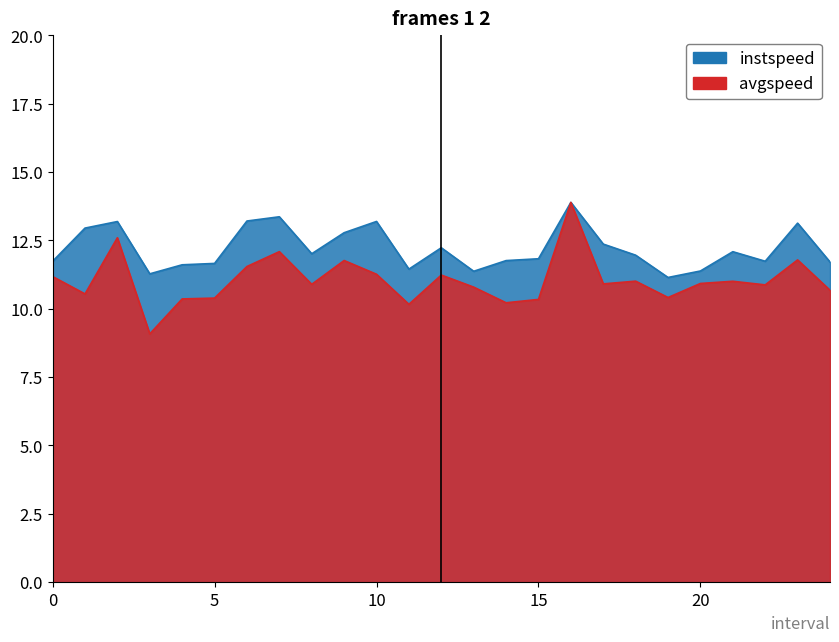

Reading left to right, transcribe all the data shown in this chart.

instspeed: 0.0=11.7	1.0=12.9	2.0=13.2	3.0=11.3	4.0=11.6	5.0=11.7	6.0=13.2	7.0=13.4	8.0=12.0	9.0=12.8	10.0=13.2	11.0=11.4	12.0=12.2	13.0=11.4	14.0=11.8	15.0=11.8	16.0=13.9	17.0=12.4	18.0=12.0	19.0=11.1	20.0=11.4	21.0=12.1	22.0=11.7	23.0=13.1	24.0=11.7
avgspeed: 0.0=11.2	1.0=10.5	2.0=12.6	3.0=9.1	4.0=10.4	5.0=10.4	6.0=11.5	7.0=12.1	8.0=10.9	9.0=11.8	10.0=11.3	11.0=10.2	12.0=11.2	13.0=10.8	14.0=10.2	15.0=10.3	16.0=13.9	17.0=10.9	18.0=11.0	19.0=10.4	20.0=10.9	21.0=11.0	22.0=10.9	23.0=11.8	24.0=10.7